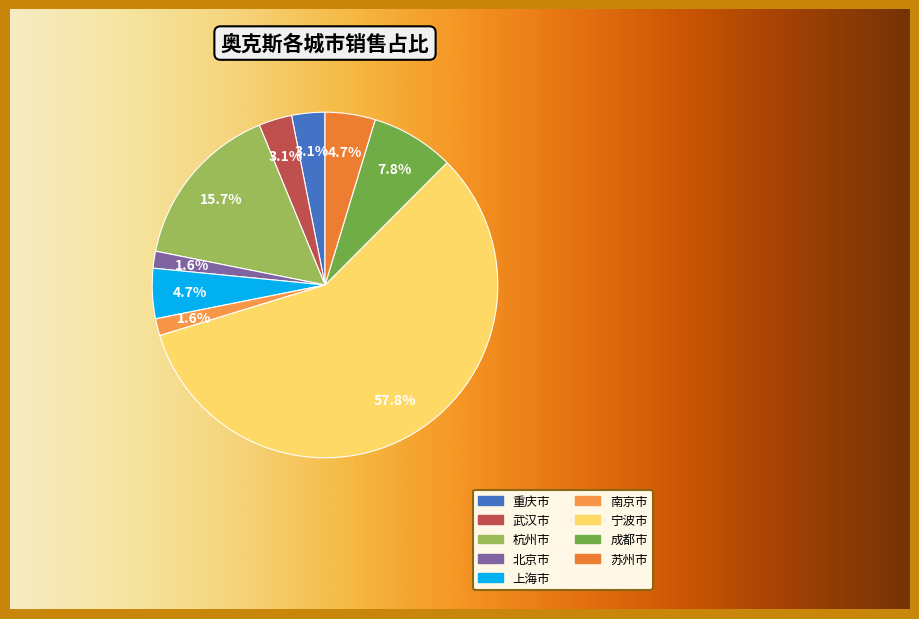

Rank the categories by value from highest to lowest.

宁波市, 杭州市, 成都市, 上海市, 苏州市, 重庆市, 武汉市, 北京市, 南京市